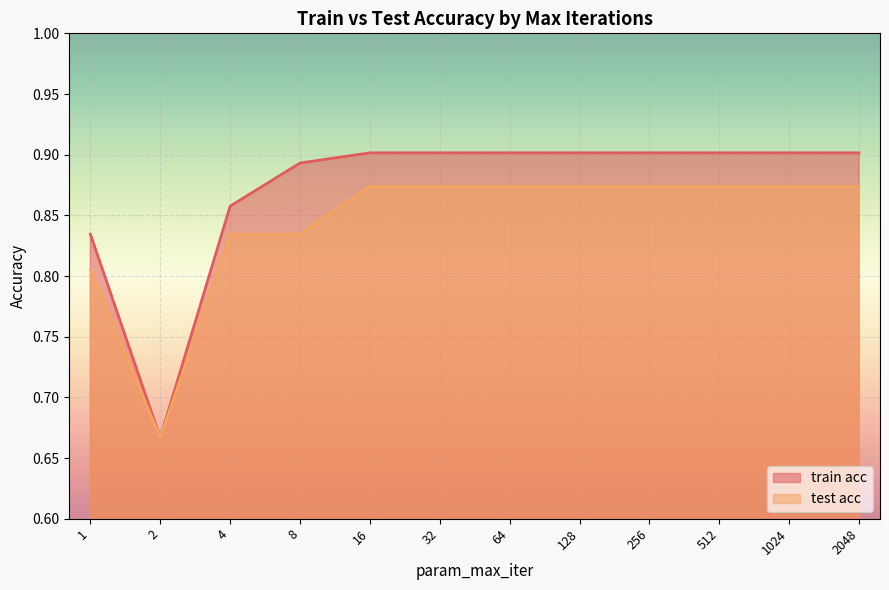

True or false: test acc has more than 2 points higher than both neighbors.

False